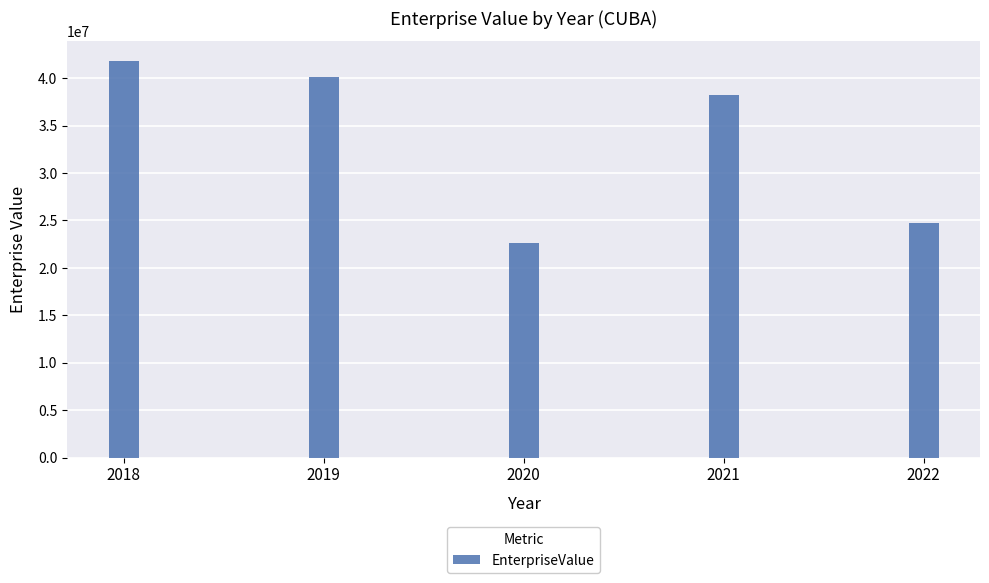

At which category does the chart reach its minimum across all series?

2020